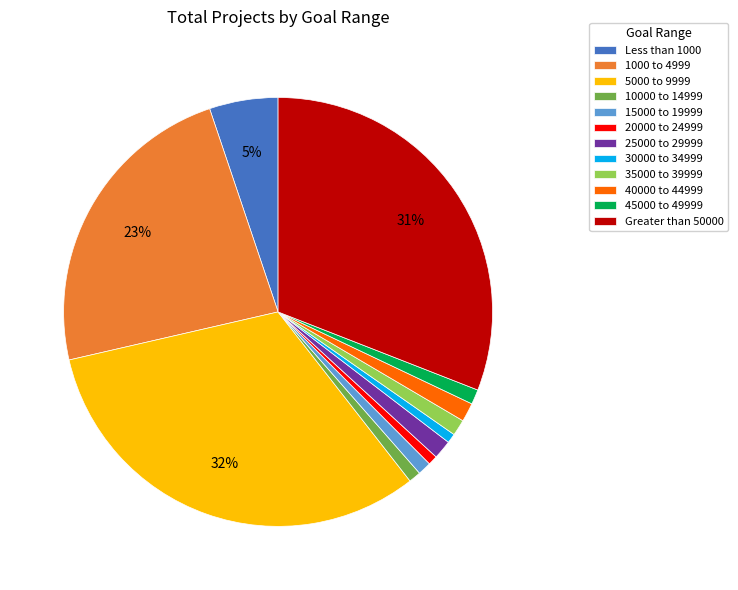

To the nearest percent, what is the combined percentage of 20000 to 24999 and 25000 to 29999?

2%